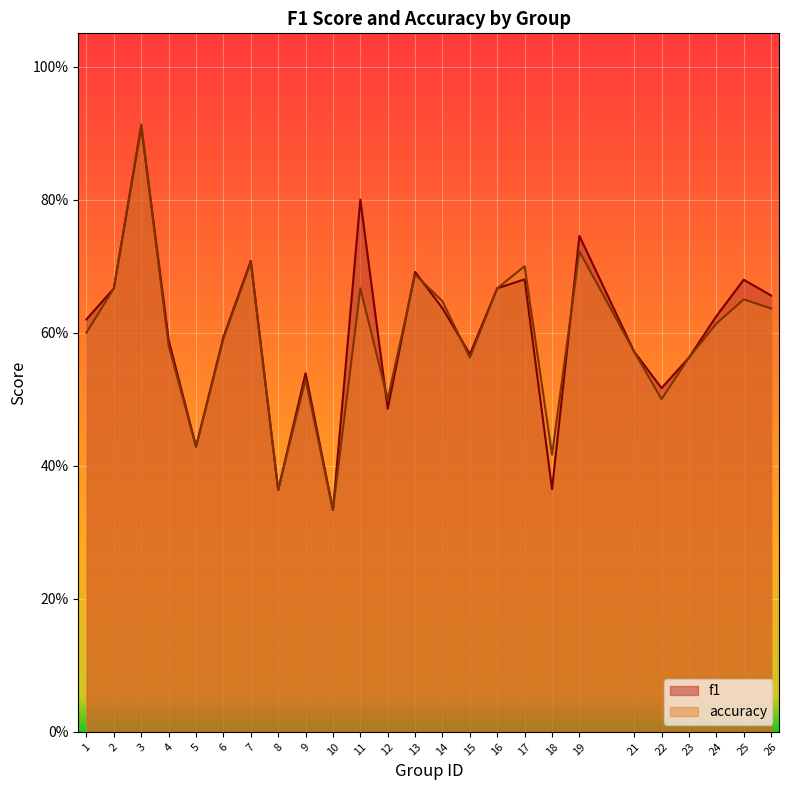

Where is the first local maximum for accuracy?

3